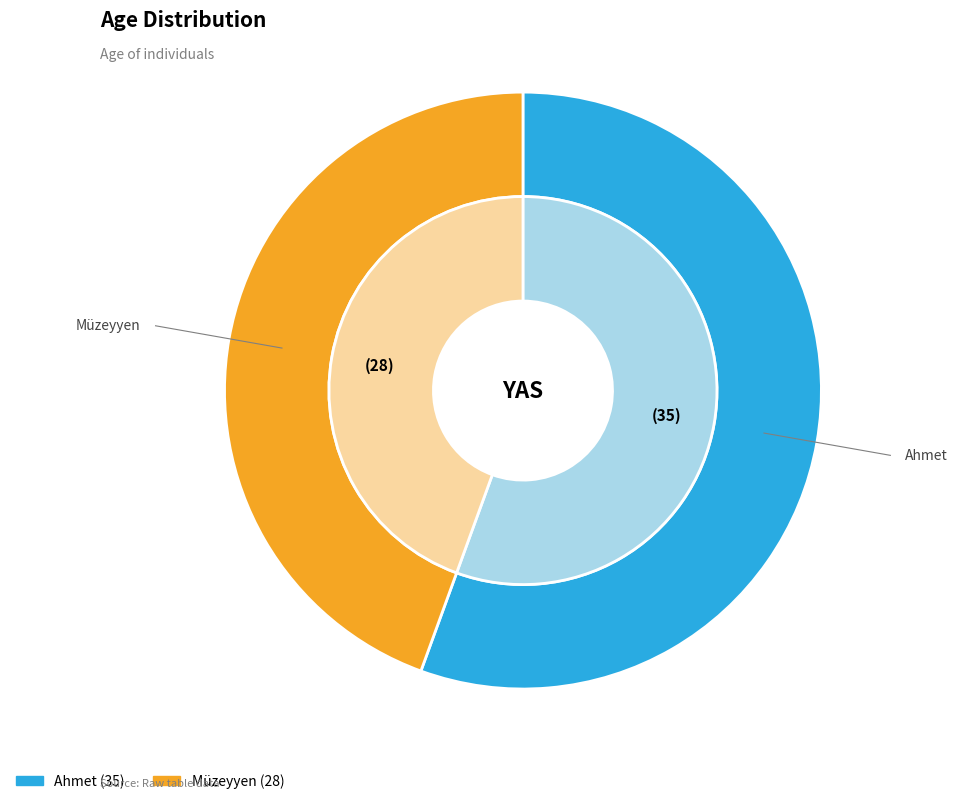

Does any single category account for the majority?

Yes